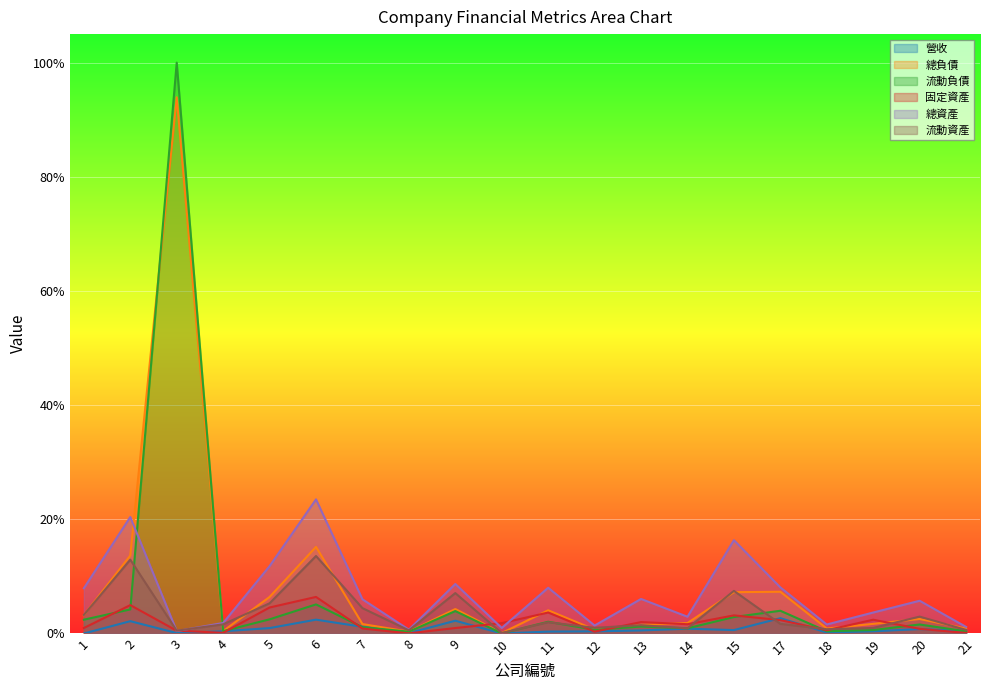

How many series are shown in this chart?

6